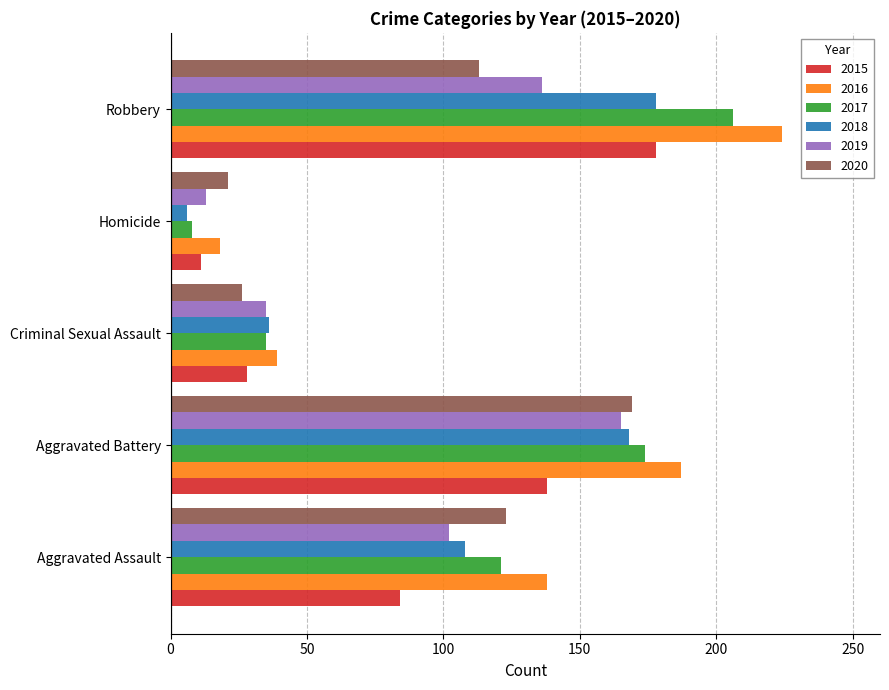

True or false: 2019 has a value of 136 at Robbery.

True